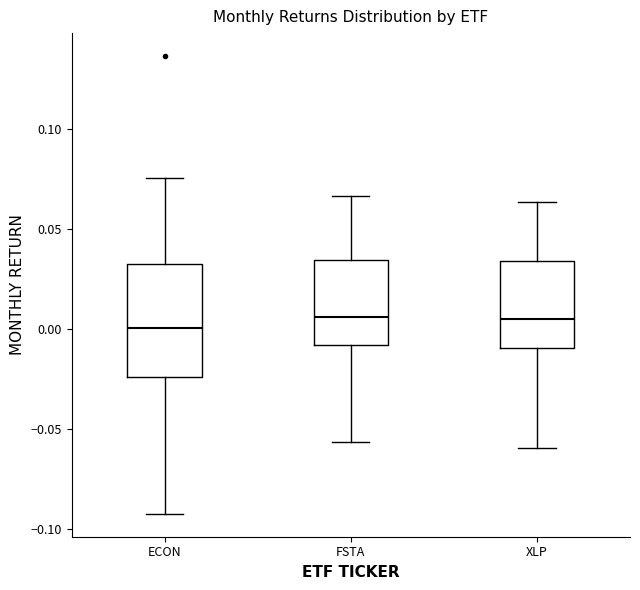

Where is the lower edge of the box for XLP on the y-axis? The values are not printed on the chart, so give them approximately, as read against the axis.

-0.010